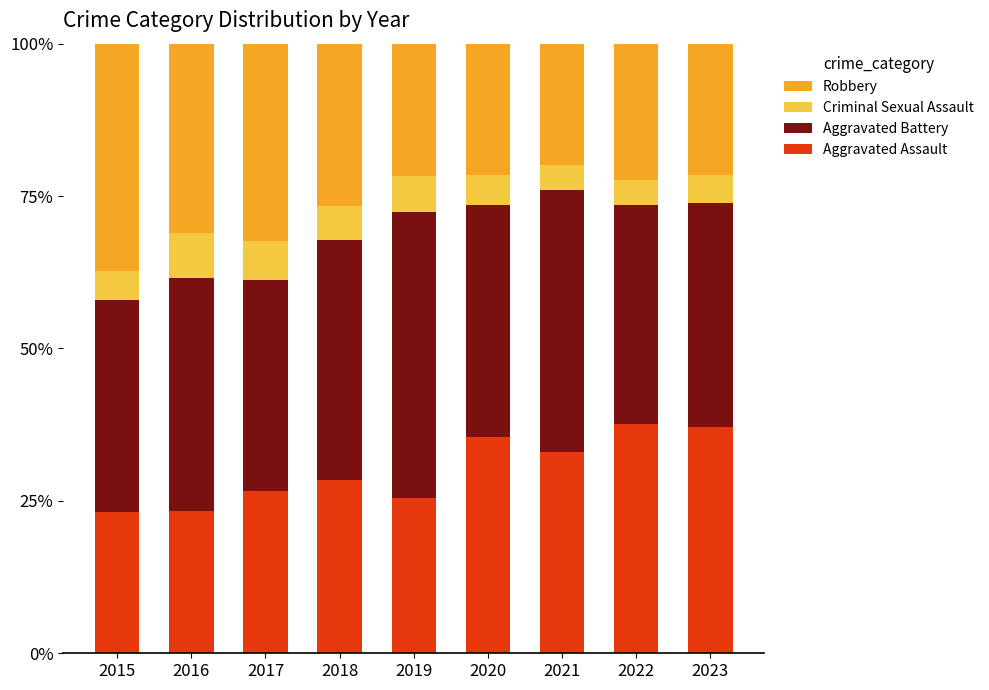

What is the total value across all series at 2015?

100.0